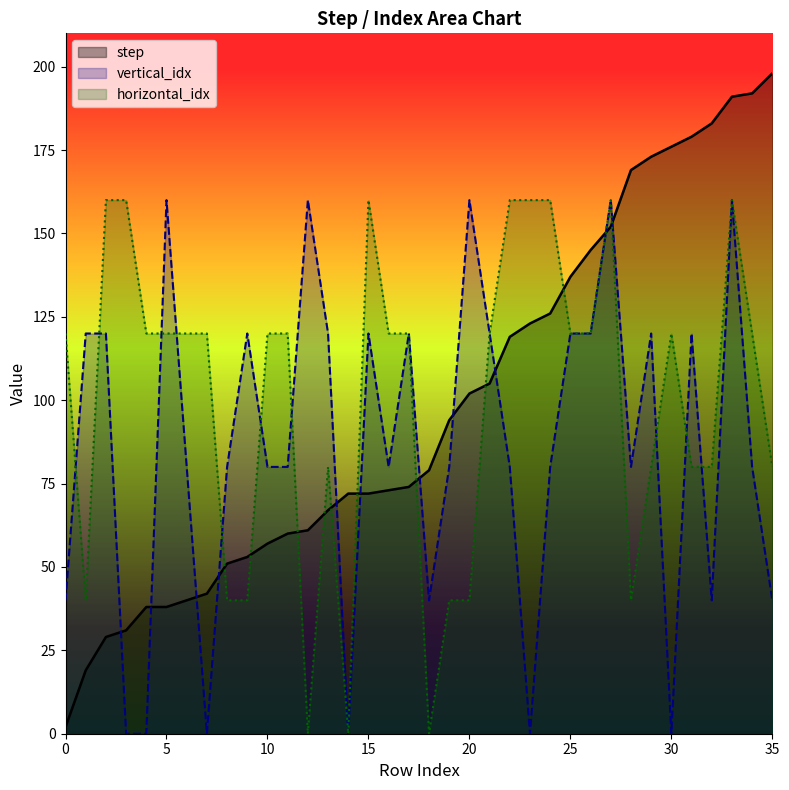

Rank the series by their maximum value, from highest to lowest.

step, vertical_idx, horizontal_idx